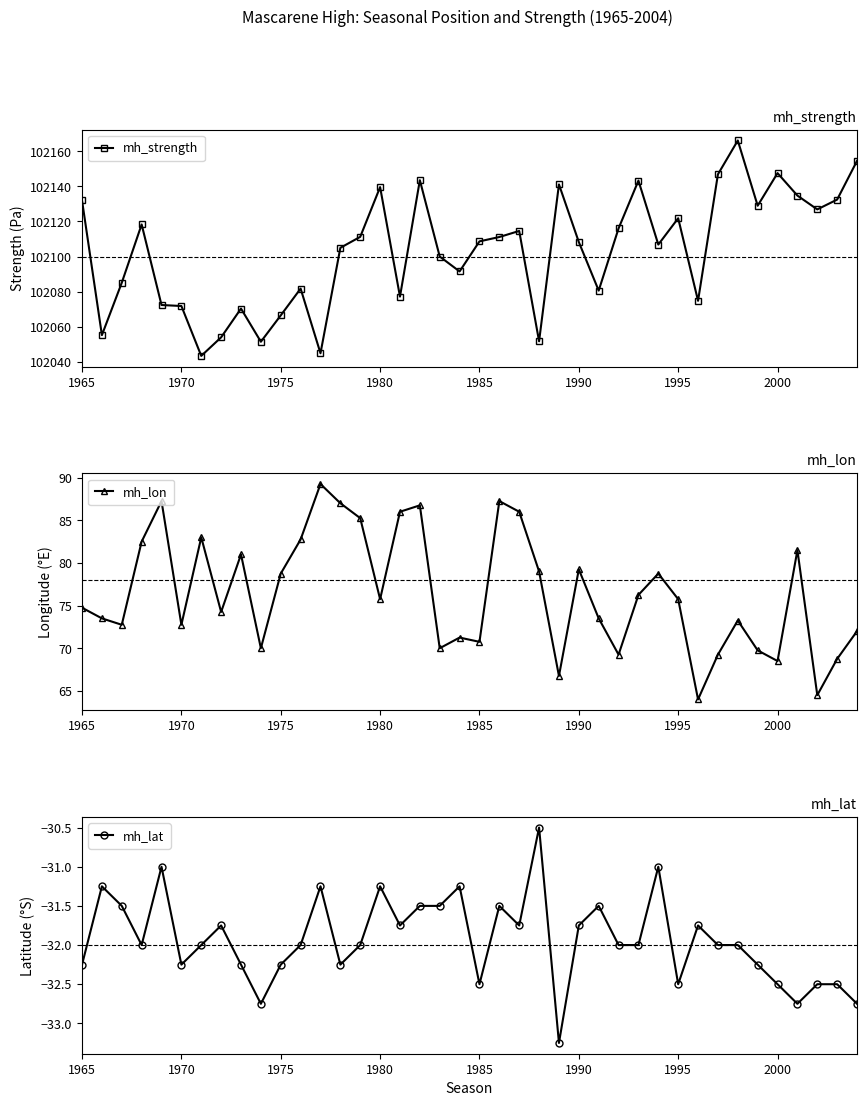

Is it true that mh_lat equals -32.5 at 2000?

True